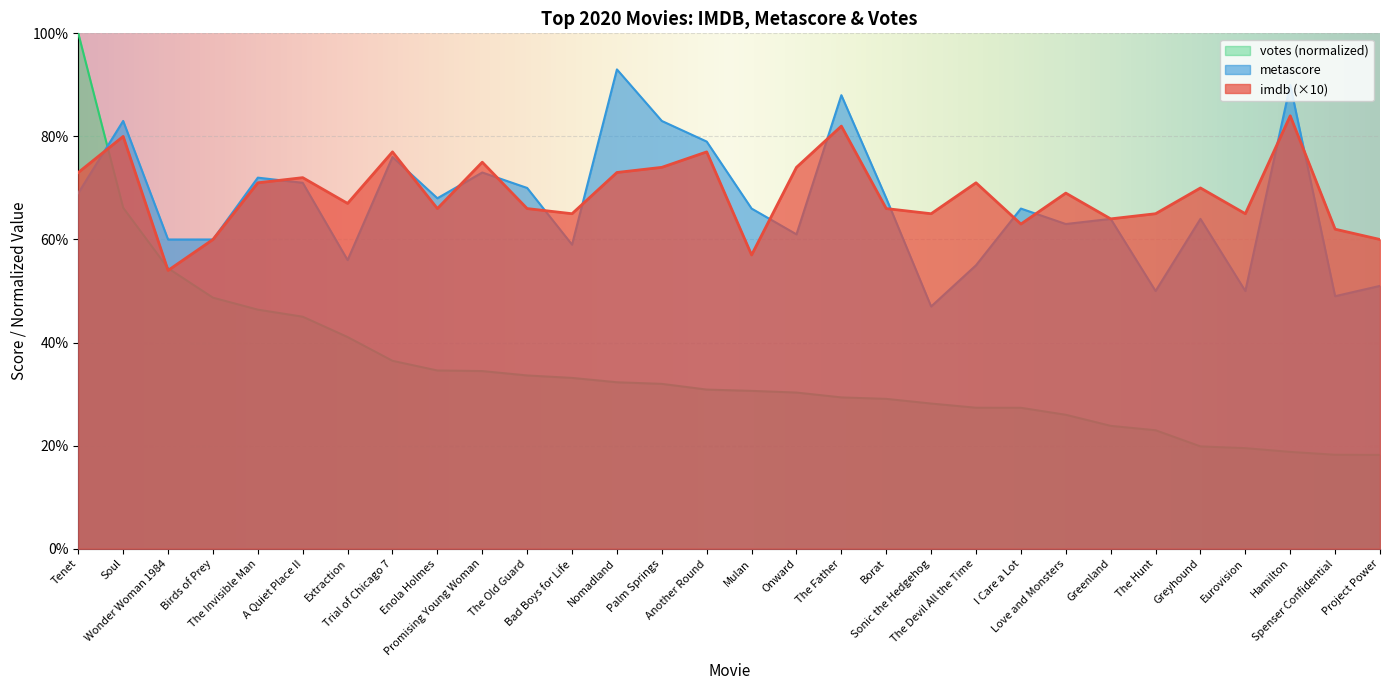

At which label does imdb first exceed 69?

Tenet